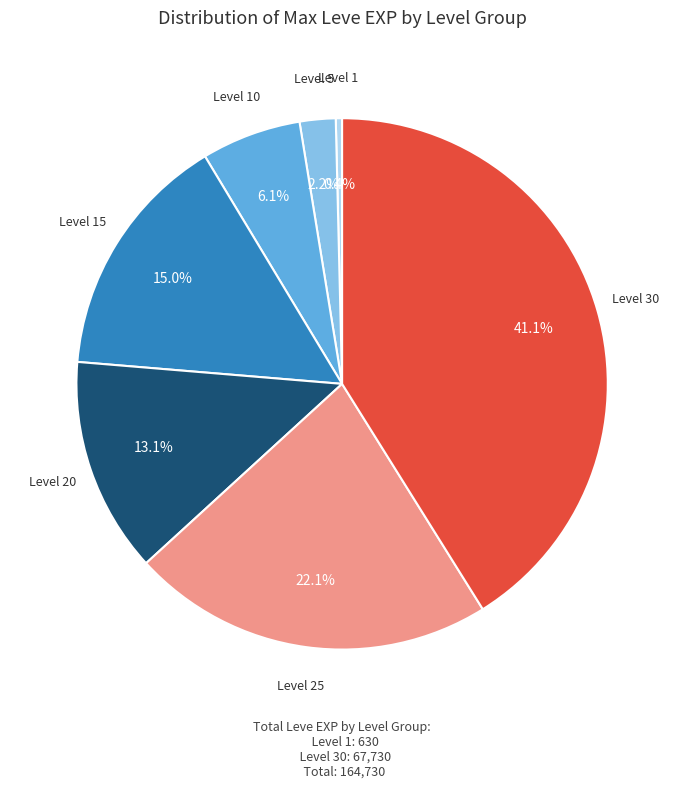

Is there any slice that represents more than half of the pie?

No